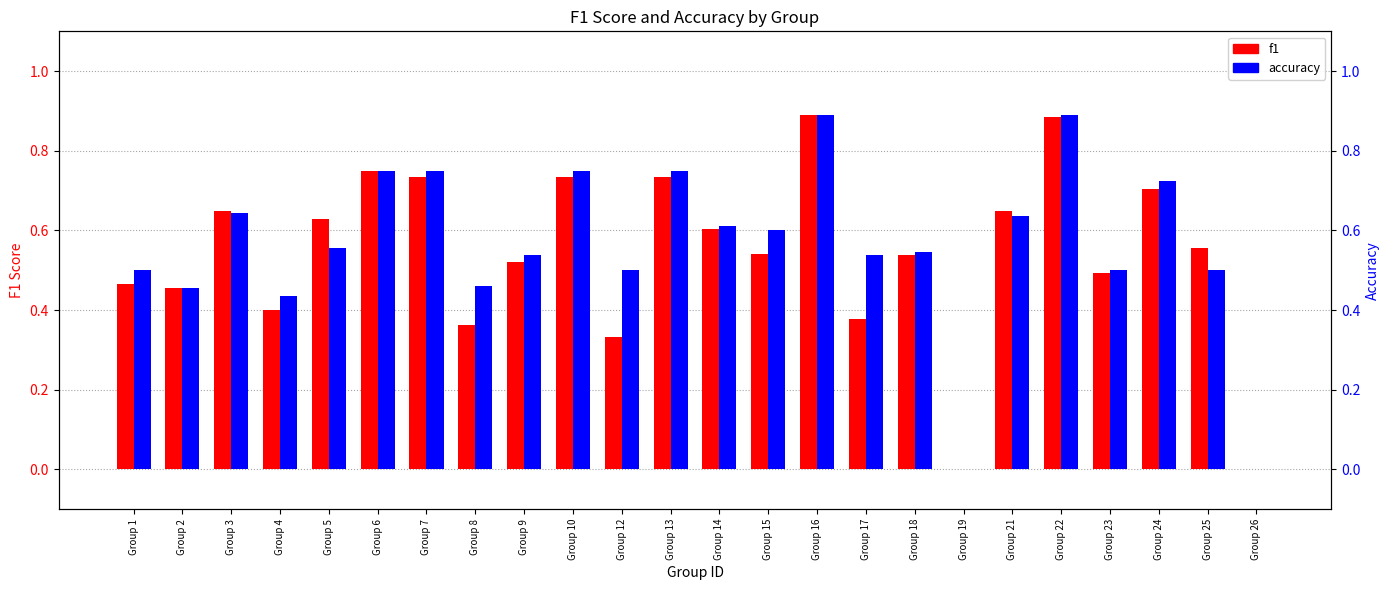

Count the accuracy values in the range 0 to 1.

24